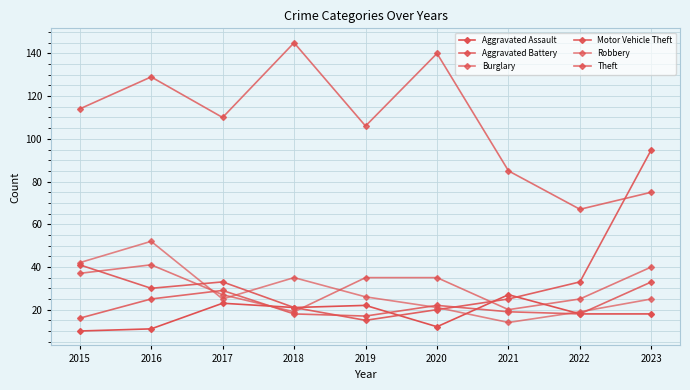

Between which two adjacent categories do Motor Vehicle Theft and Aggravated Battery first intersect?

2018 and 2019